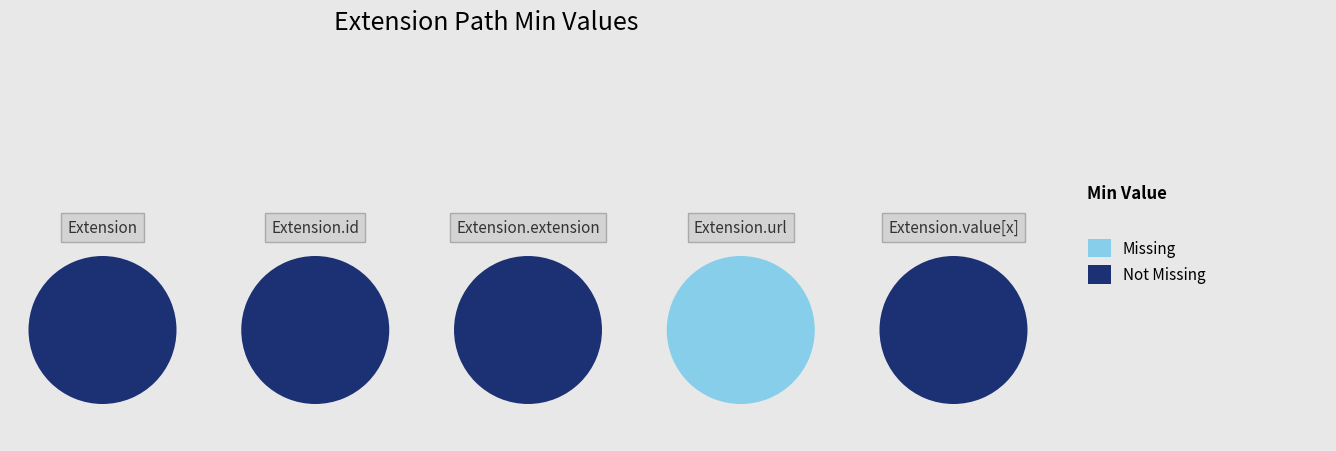

Combined, what portion of the pie is Not Missing and Missing?

100.0%